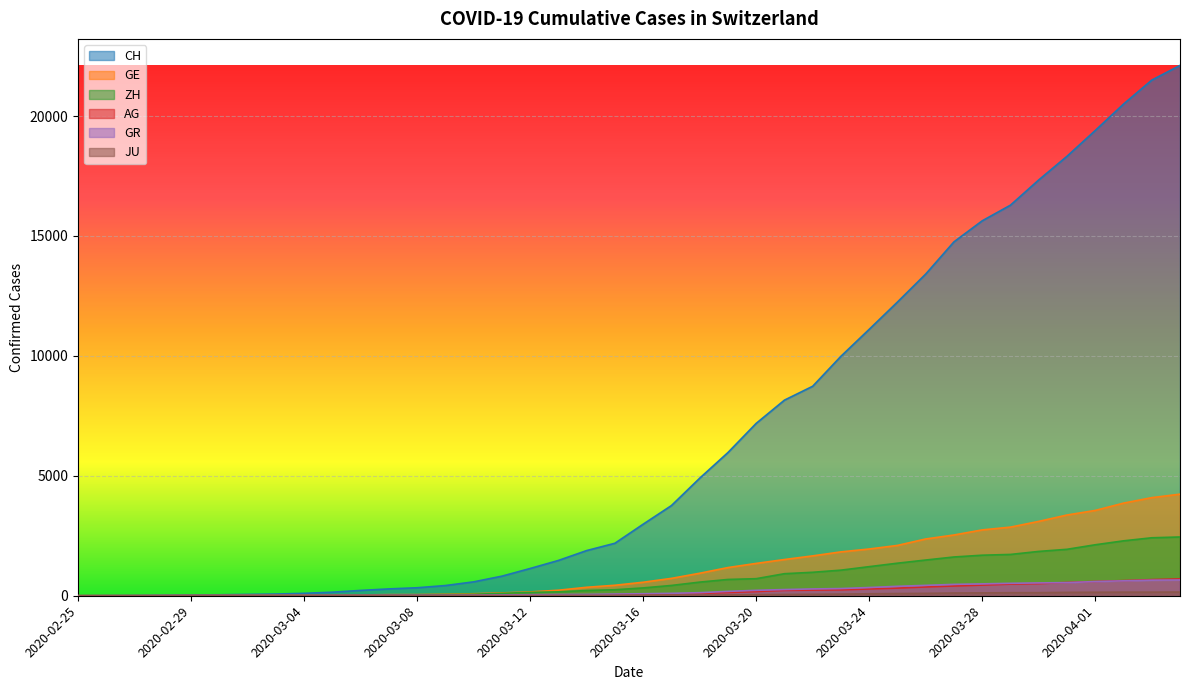

True or false: AG and GE intersect in this chart.

False